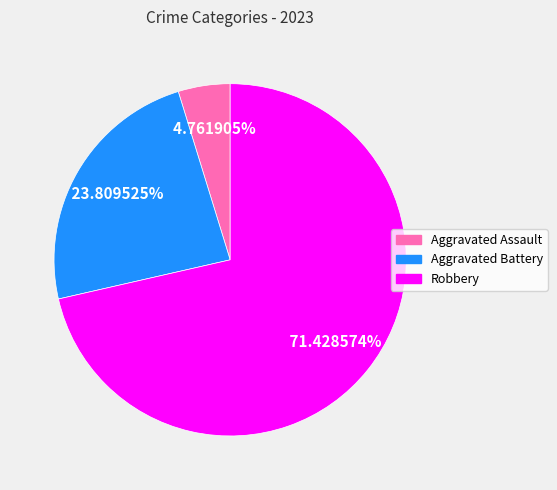

To the nearest percent, what is the difference between the largest and smallest slice percentages?

67%